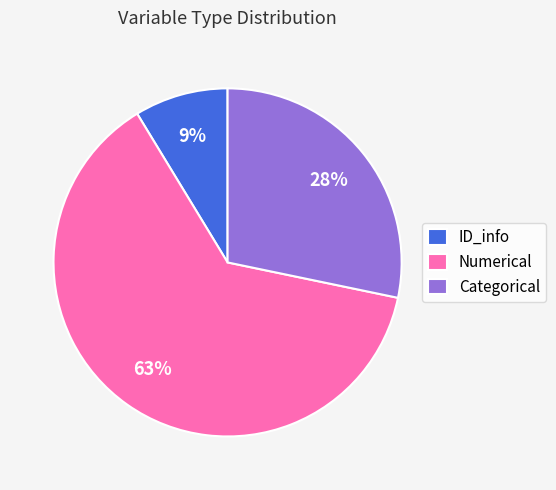

How many segments does this pie chart have?

3